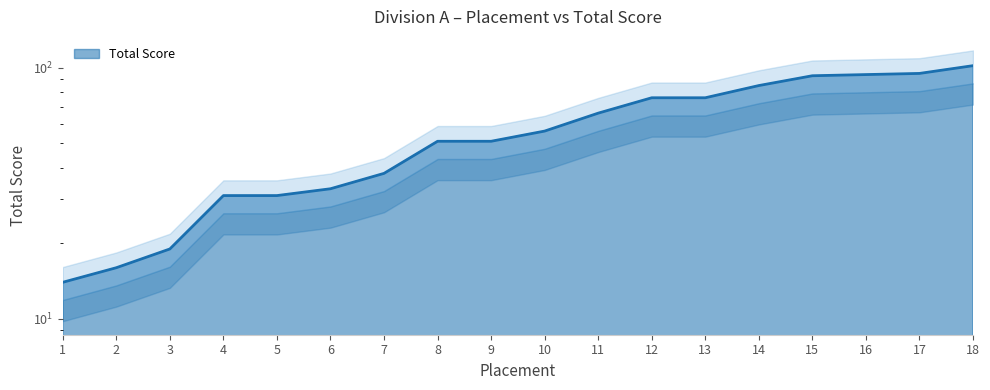

The value at 9 is 51. True or false?

True